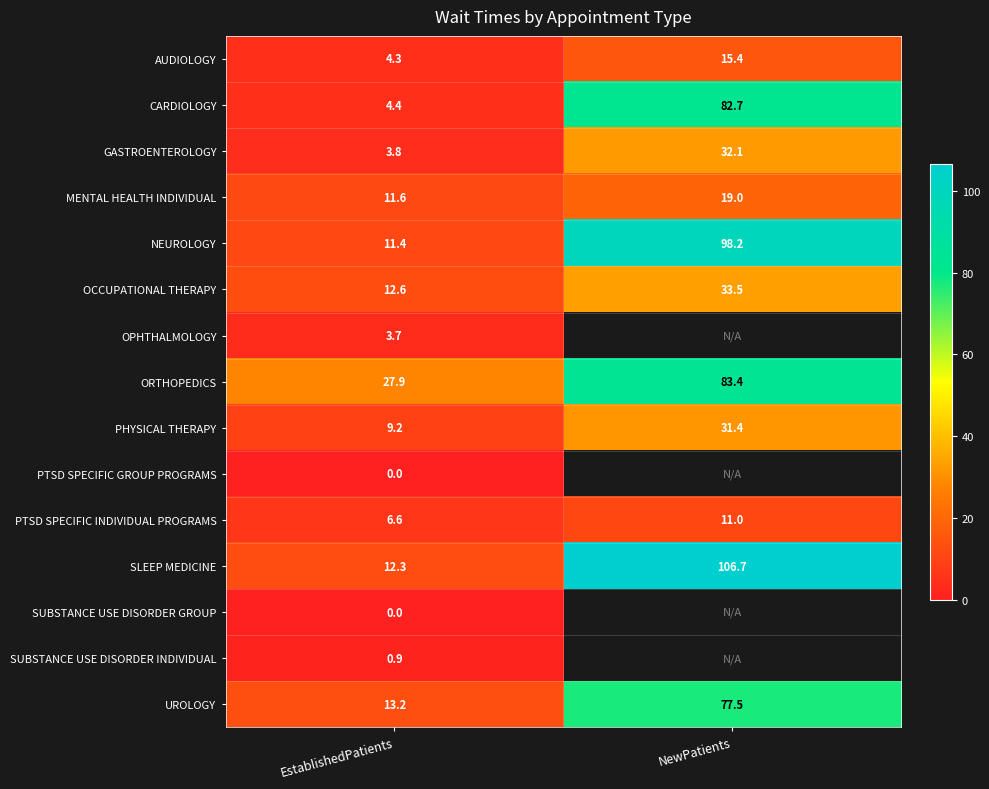

List the labels in order of NEUROLOGY value, smallest first.

EstablishedPatients, NewPatients